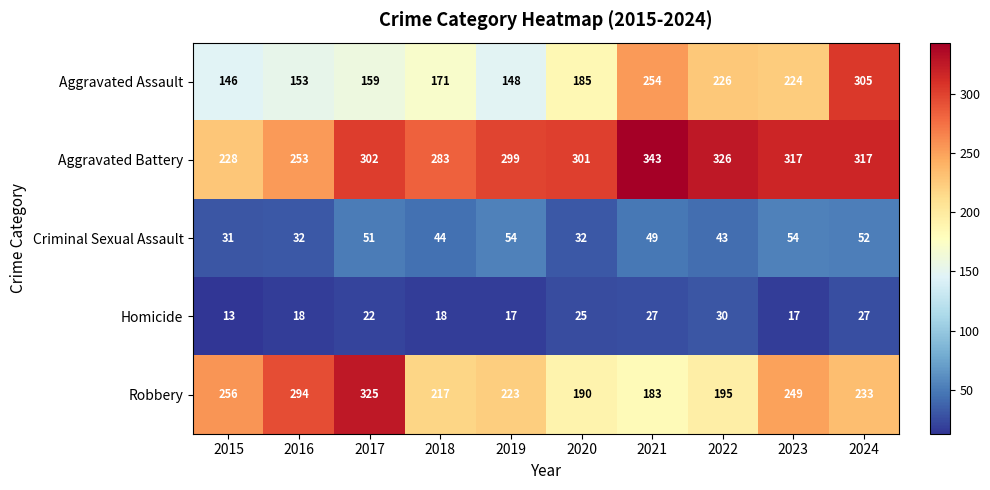

What is the spread (max minus min) of values at 2017?

303